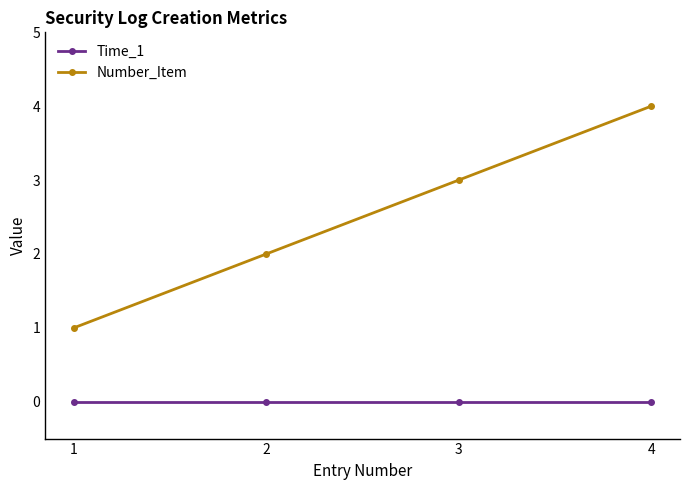

True or false: Number_Item and Time_1 cross at least once.

False